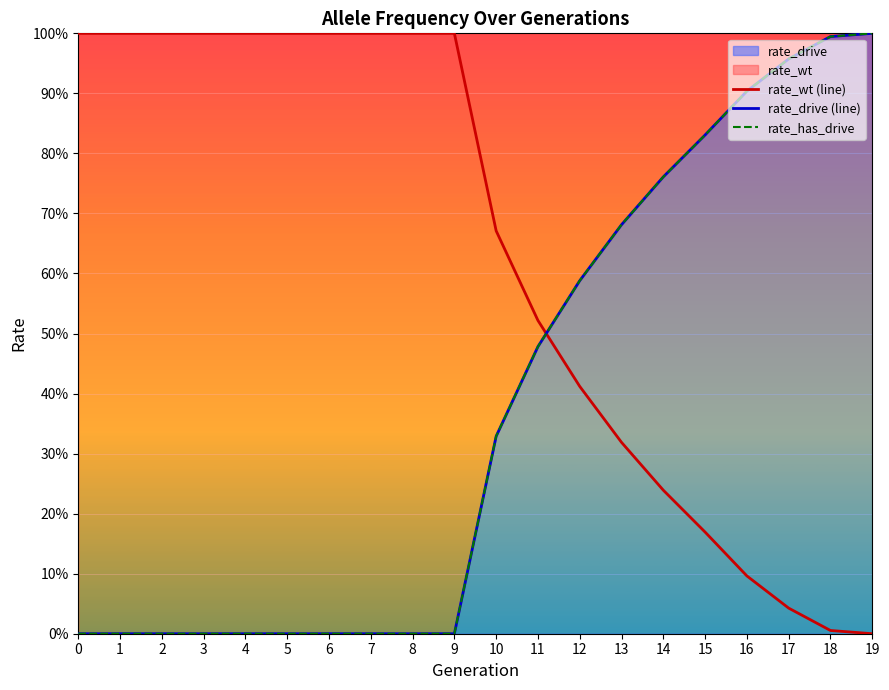

What is the sum of all rate_drive (line) values?

7.5